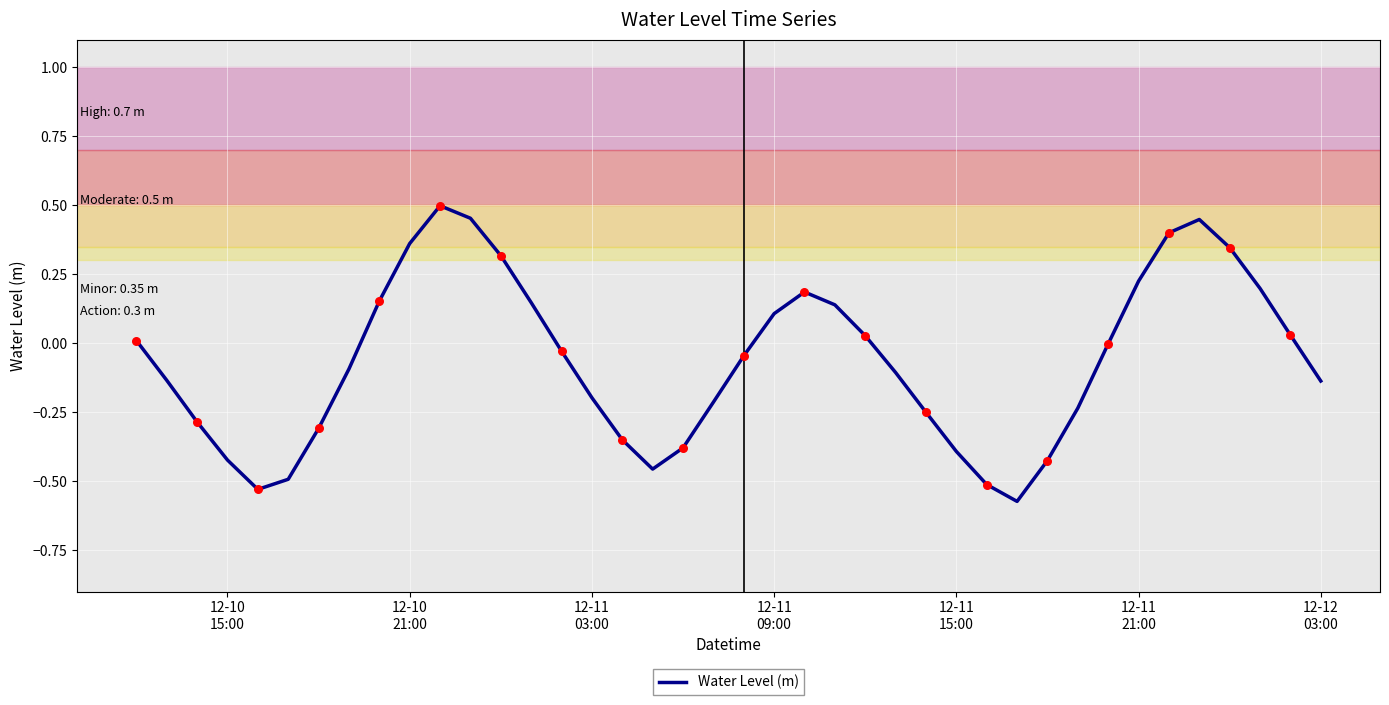

What is the difference between the maximum and minimum values?

1.1